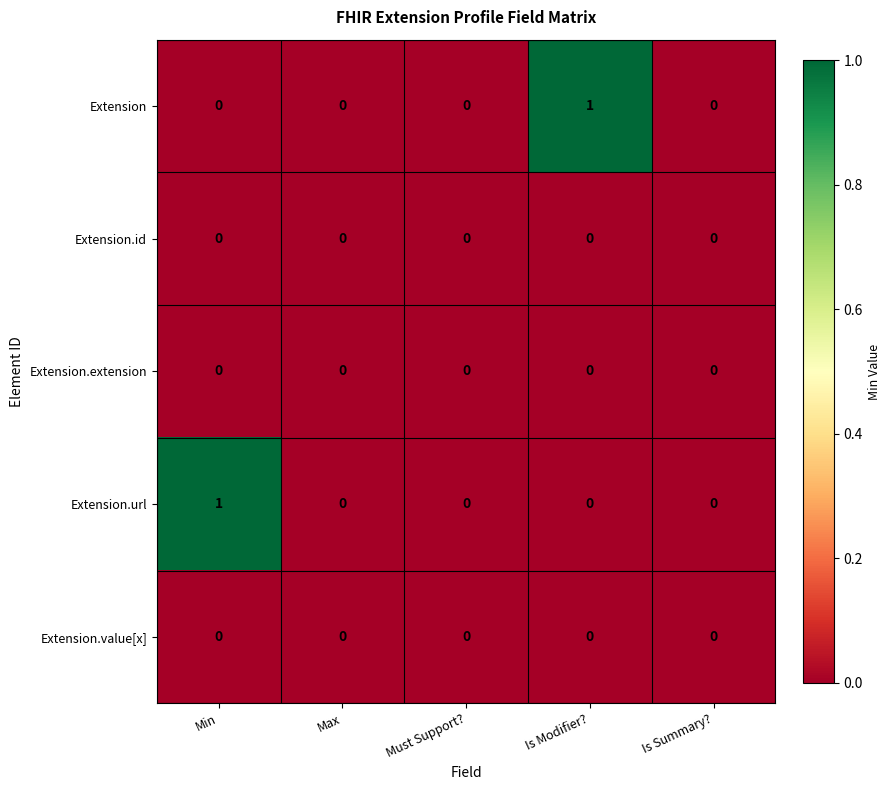

Reading right to left, list all the values displayed in this chart.

Extension: Is Summary?=0	Is Modifier?=1	Must Support?=0	Max=0	Min=0
Extension.id: Is Summary?=0	Is Modifier?=0	Must Support?=0	Max=0	Min=0
Extension.extension: Is Summary?=0	Is Modifier?=0	Must Support?=0	Max=0	Min=0
Extension.url: Is Summary?=0	Is Modifier?=0	Must Support?=0	Max=0	Min=1
Extension.value[x]: Is Summary?=0	Is Modifier?=0	Must Support?=0	Max=0	Min=0